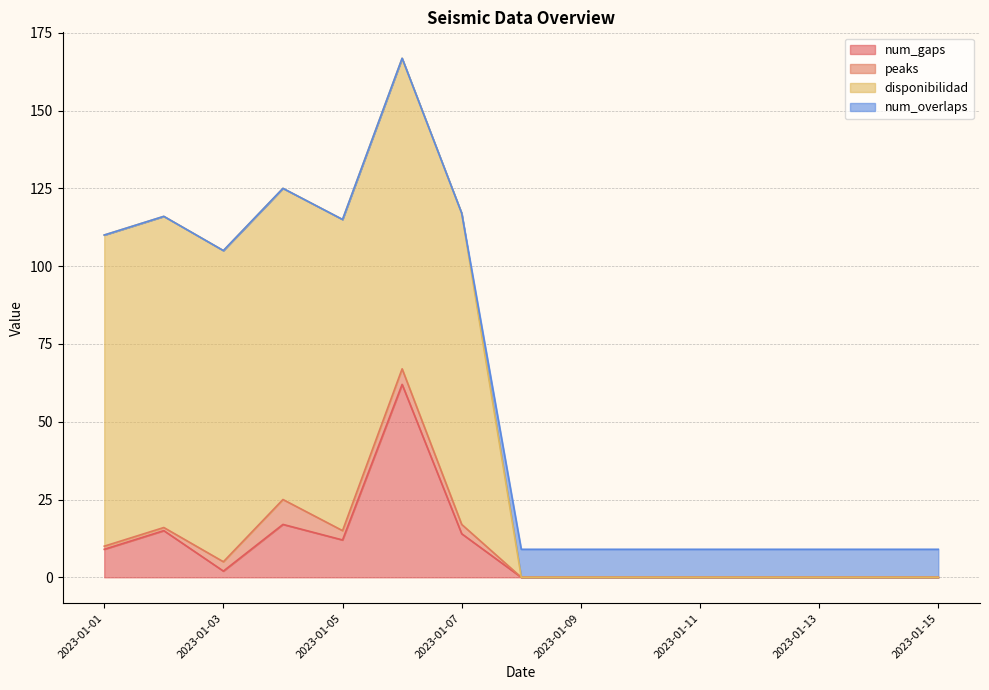

What is the difference between the num_gaps values at 2023-01-08 and 2023-01-01?

9.0